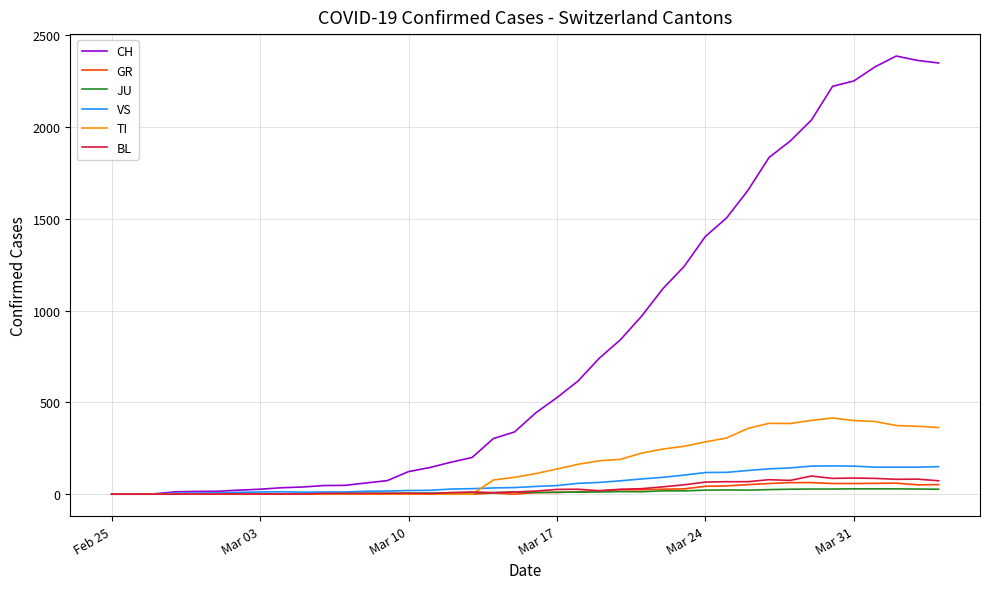

What is the average value of the TI series?

153